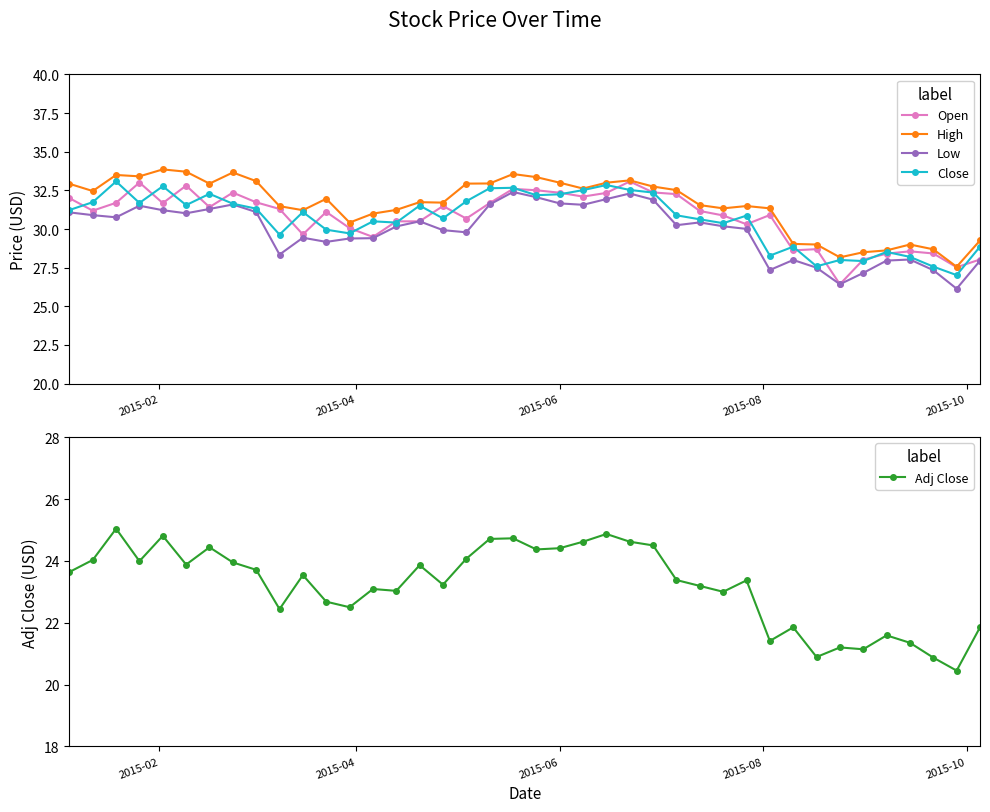

True or false: High has more than 2 points higher than both neighbors.

True